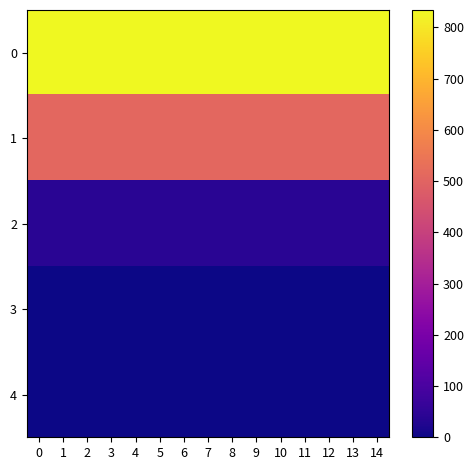

Reading left to right, transcribe all the data shown in this chart.

0: 0=834	1=834	2=834	3=834	4=834	5=834	6=834	7=834	8=834	9=834	10=834	11=834	12=834	13=834	14=834
1: 0=510	1=510	2=510	3=510	4=510	5=510	6=510	7=510	8=510	9=510	10=510	11=510	12=510	13=510	14=510
2: 0=40	1=40	2=40	3=40	4=40	5=40	6=40	7=40	8=40	9=40	10=40	11=40	12=40	13=40	14=40
3: 0=1	1=1	2=1	3=1	4=1	5=1	6=1	7=1	8=1	9=1	10=1	11=1	12=1	13=1	14=1
4: 0=0	1=0	2=0	3=0	4=0	5=0	6=0	7=0	8=0	9=0	10=0	11=0	12=0	13=0	14=0